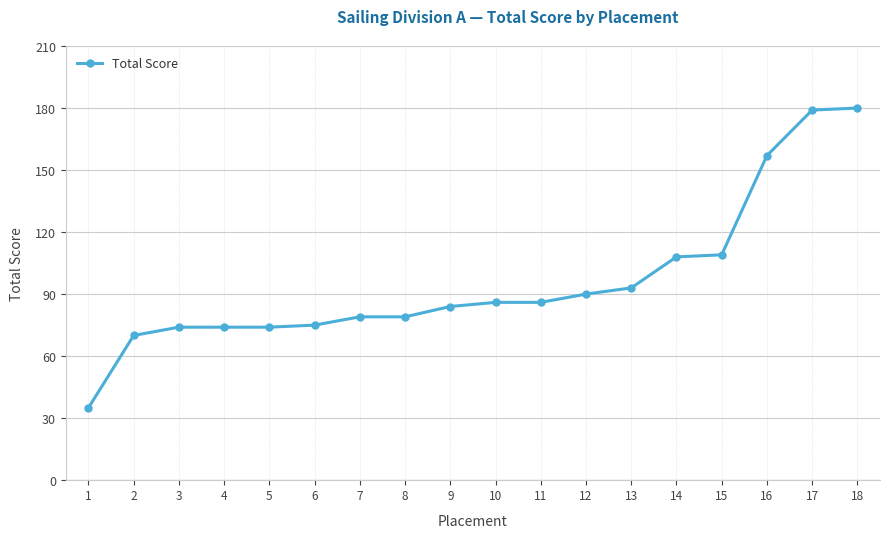

What is the smallest value displayed?

35